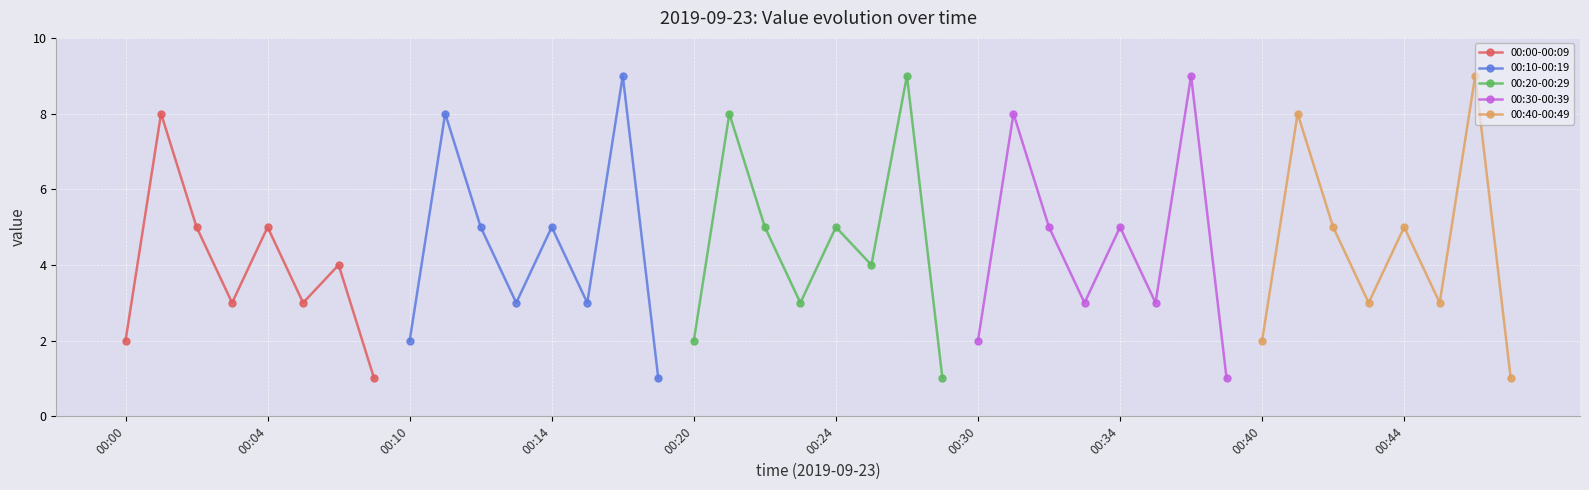

True or false: 00:10-00:19 has more than 1 interior local peaks.

True